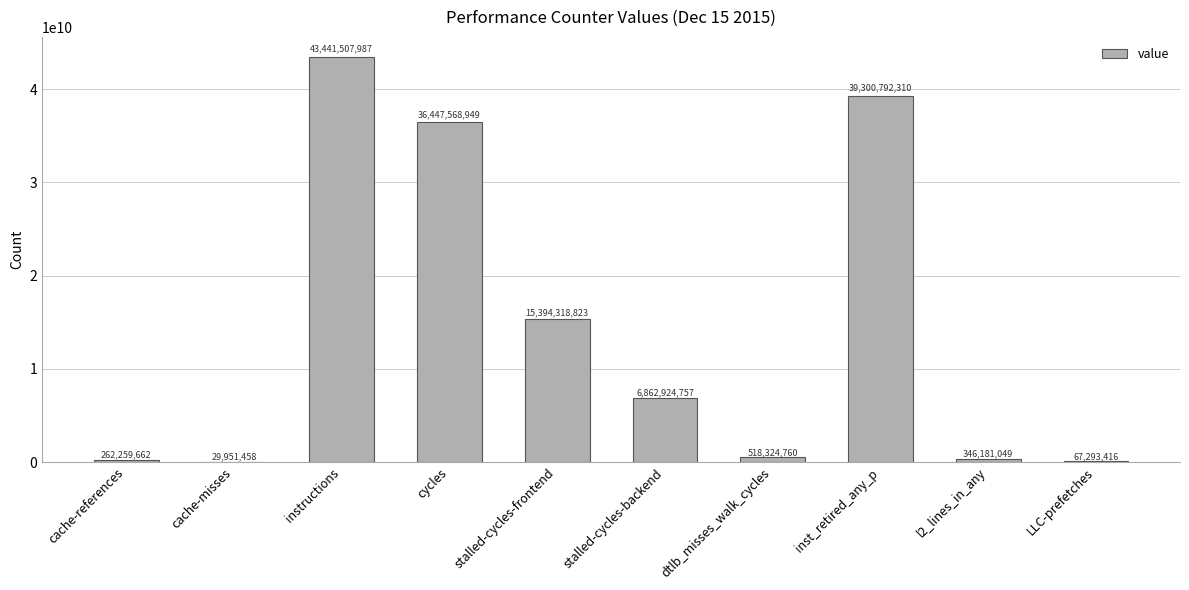

Which has a higher value, cycles or stalled-cycles-frontend?

cycles